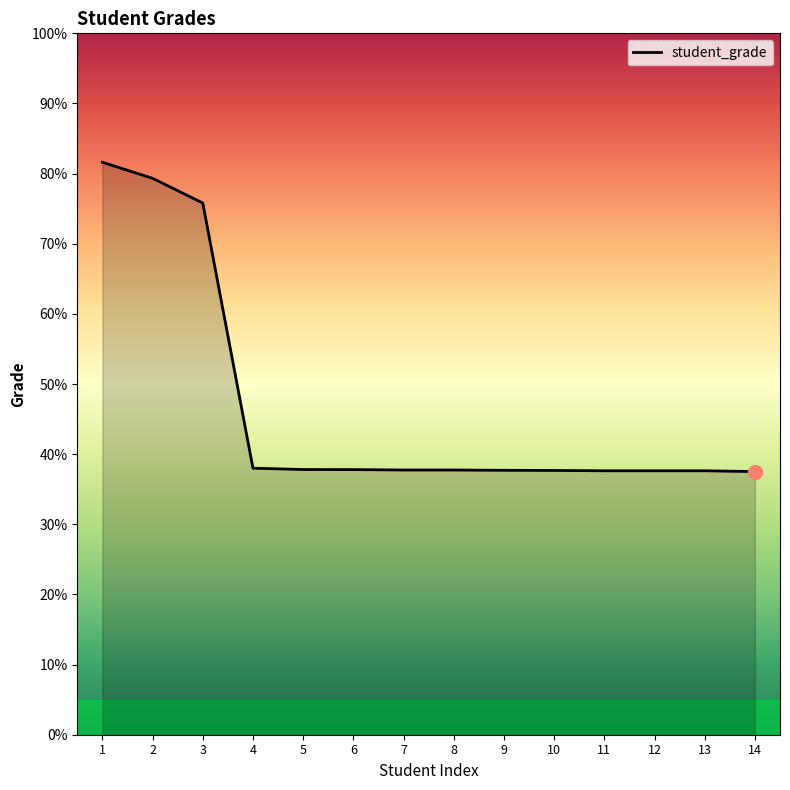

What is the change in value from 1 to 14?

-44.1